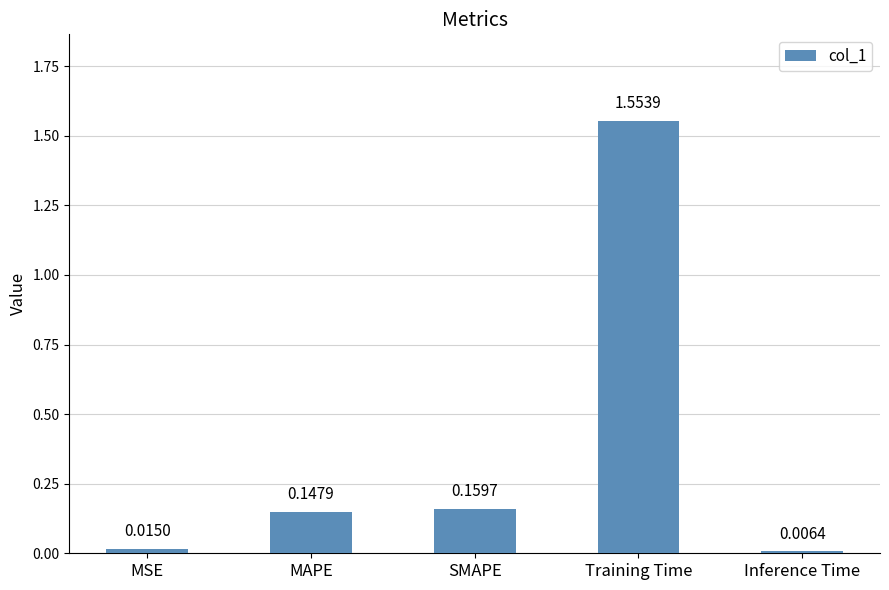

At which category does the chart reach its minimum across all series?

Inference Time